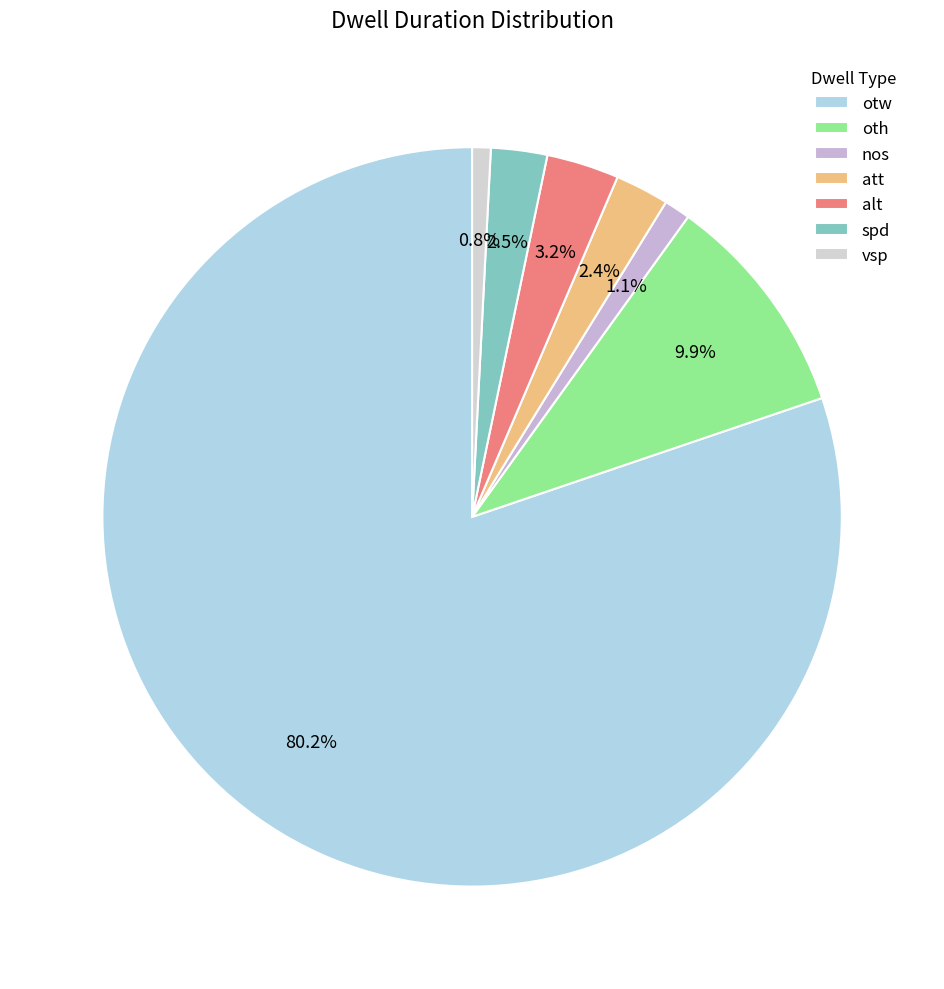

To the nearest percent, what portion does att represent?

2%